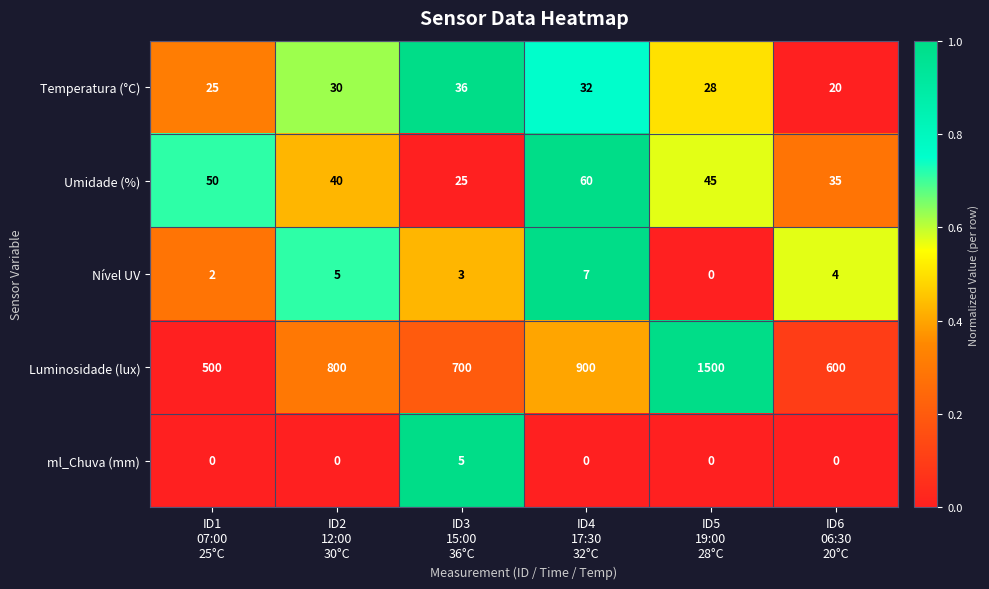

What is the difference between the second highest and minimum values in the Temperatura (°C) series?

12